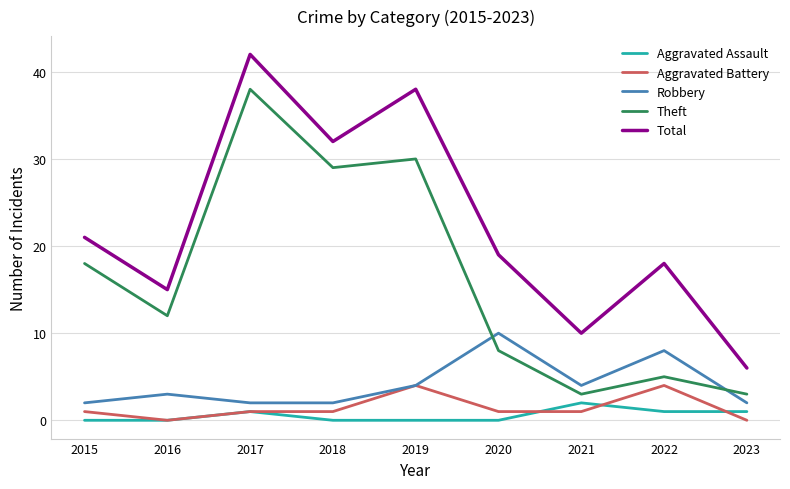

What is the minimum value for Theft?

3